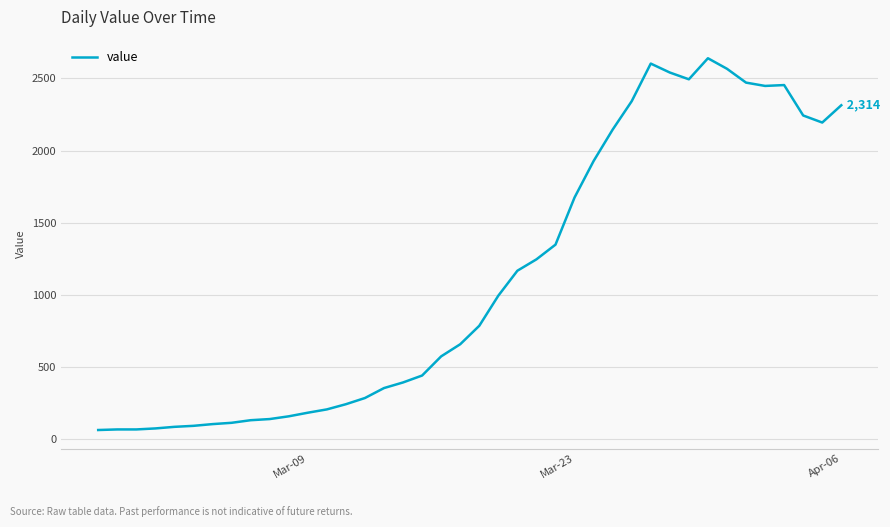

What is the sum of all values?

44981